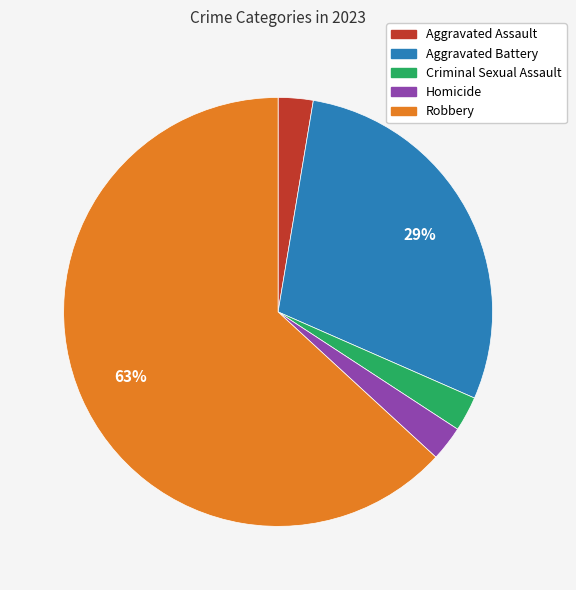

To the nearest percent, what is the average slice percentage?

20%